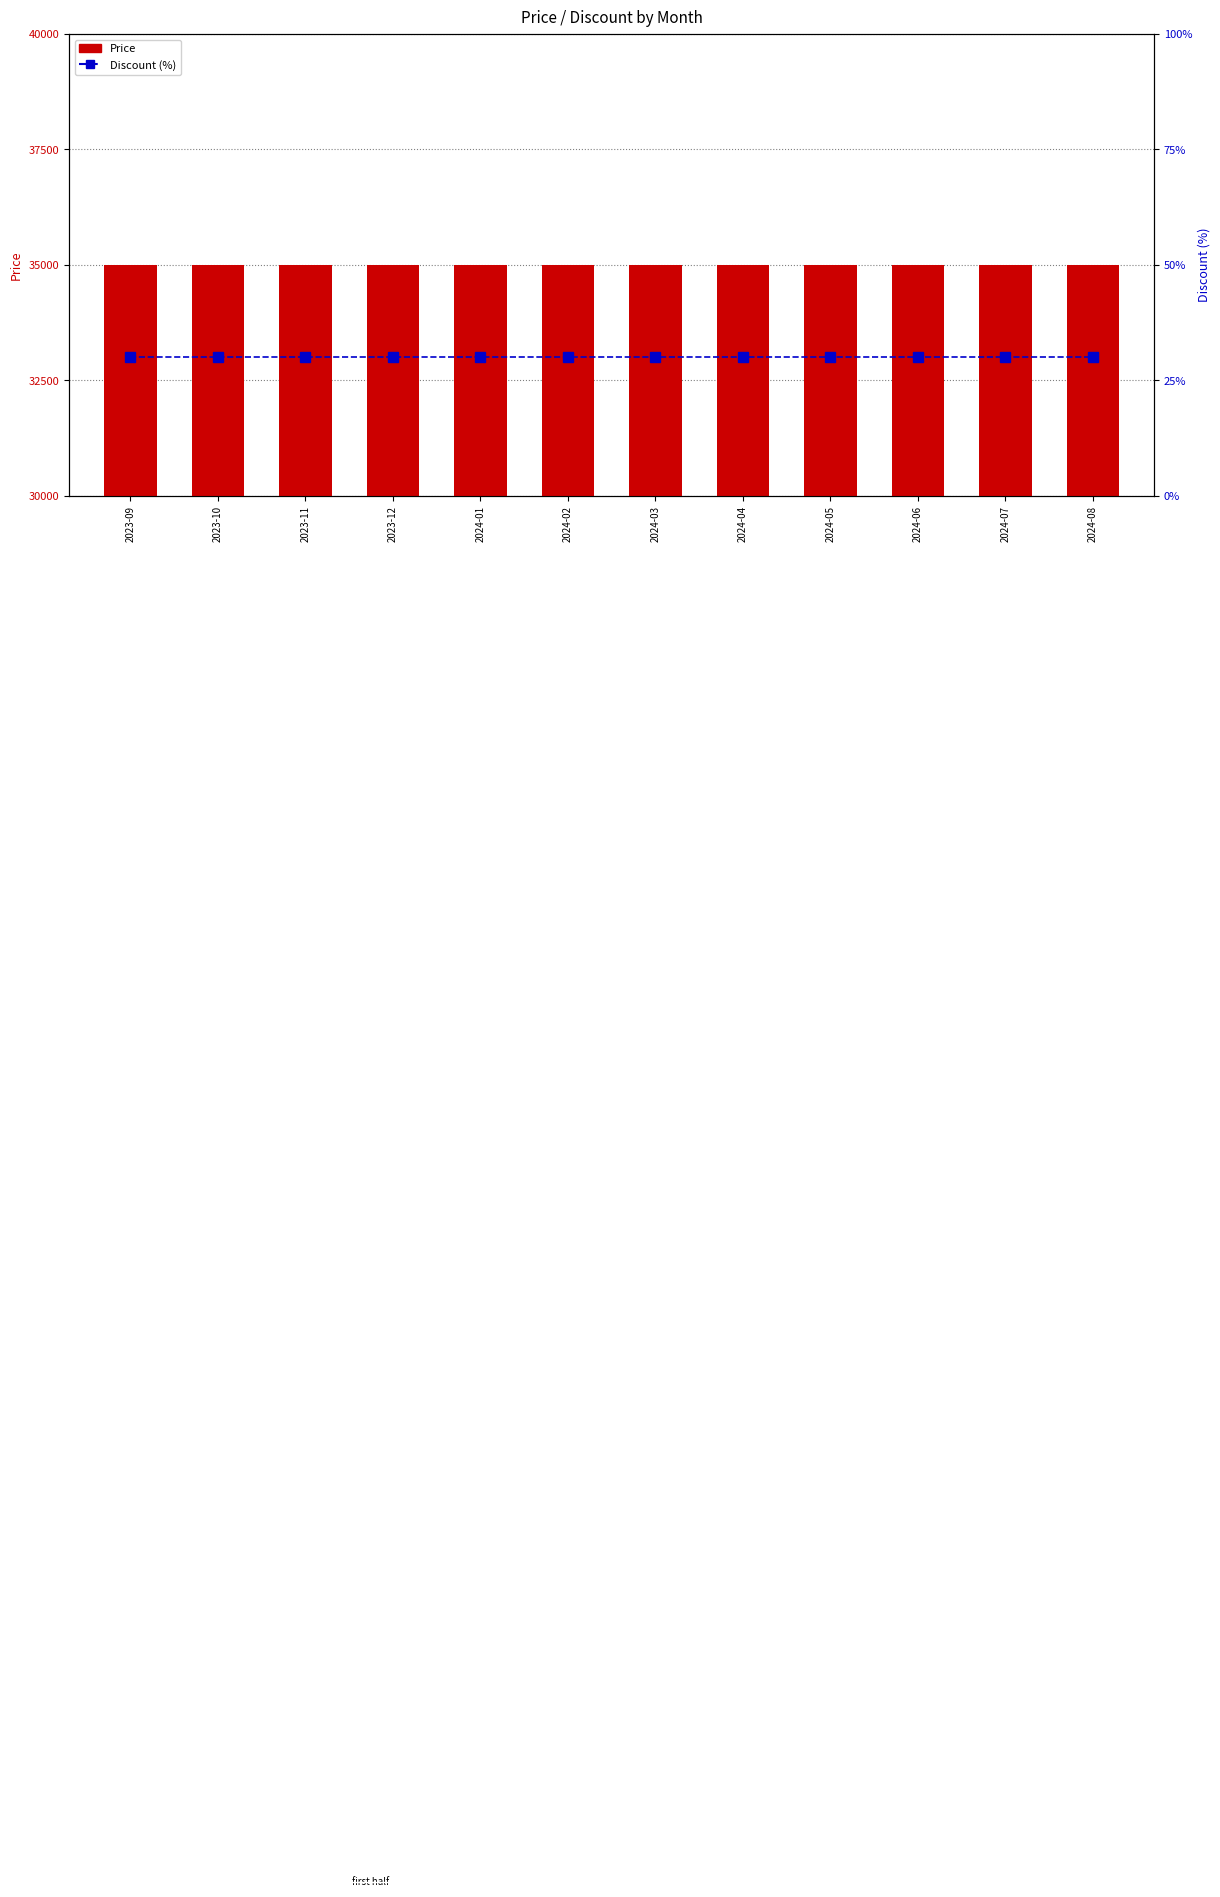

Reading right to left, what are all the values shown in this chart?

Price: 2024-08=35000	2024-07=35000	2024-06=35000	2024-05=35000	2024-04=35000	2024-03=35000	2024-02=35000	2024-01=35000	2023-12=35000	2023-11=35000	2023-10=35000	2023-09=35000
Discount (%): 2024-08=30	2024-07=30	2024-06=30	2024-05=30	2024-04=30	2024-03=30	2024-02=30	2024-01=30	2023-12=30	2023-11=30	2023-10=30	2023-09=30